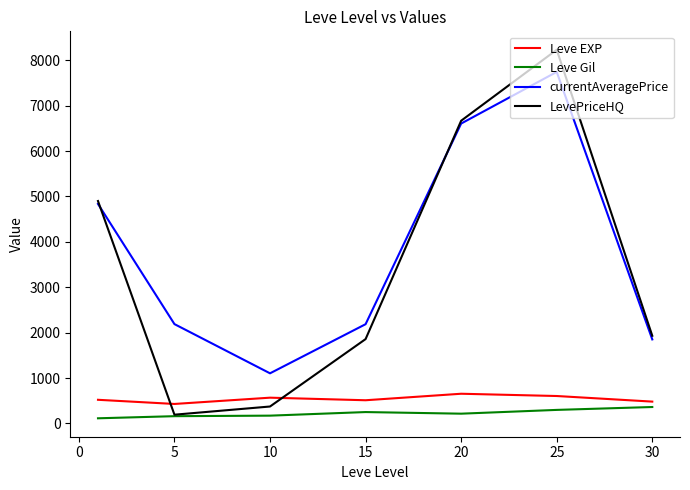

True or false: currentAveragePrice and Leve EXP cross at least once.

False